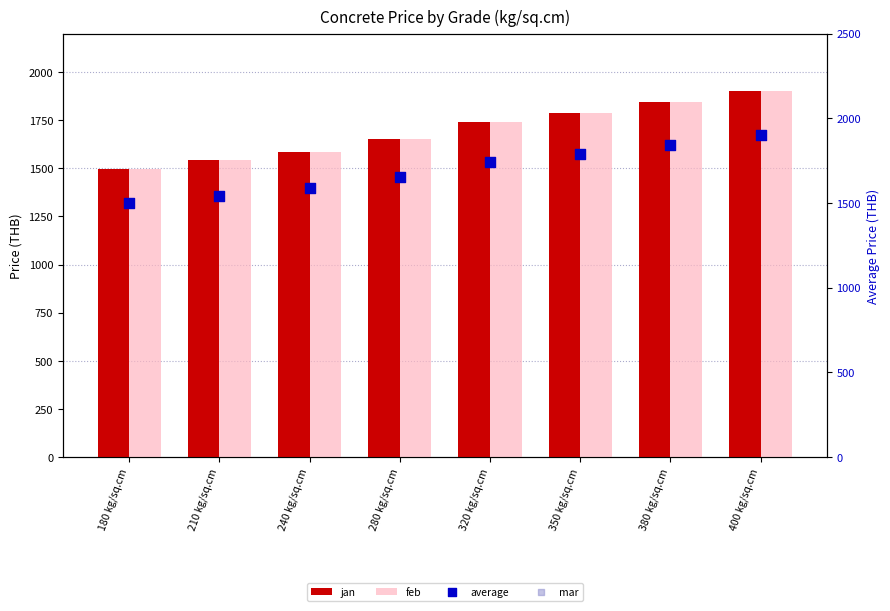

Is the value of average at 350 kg/sq.cm greater than the value of feb at 240 kg/sq.cm?

Yes